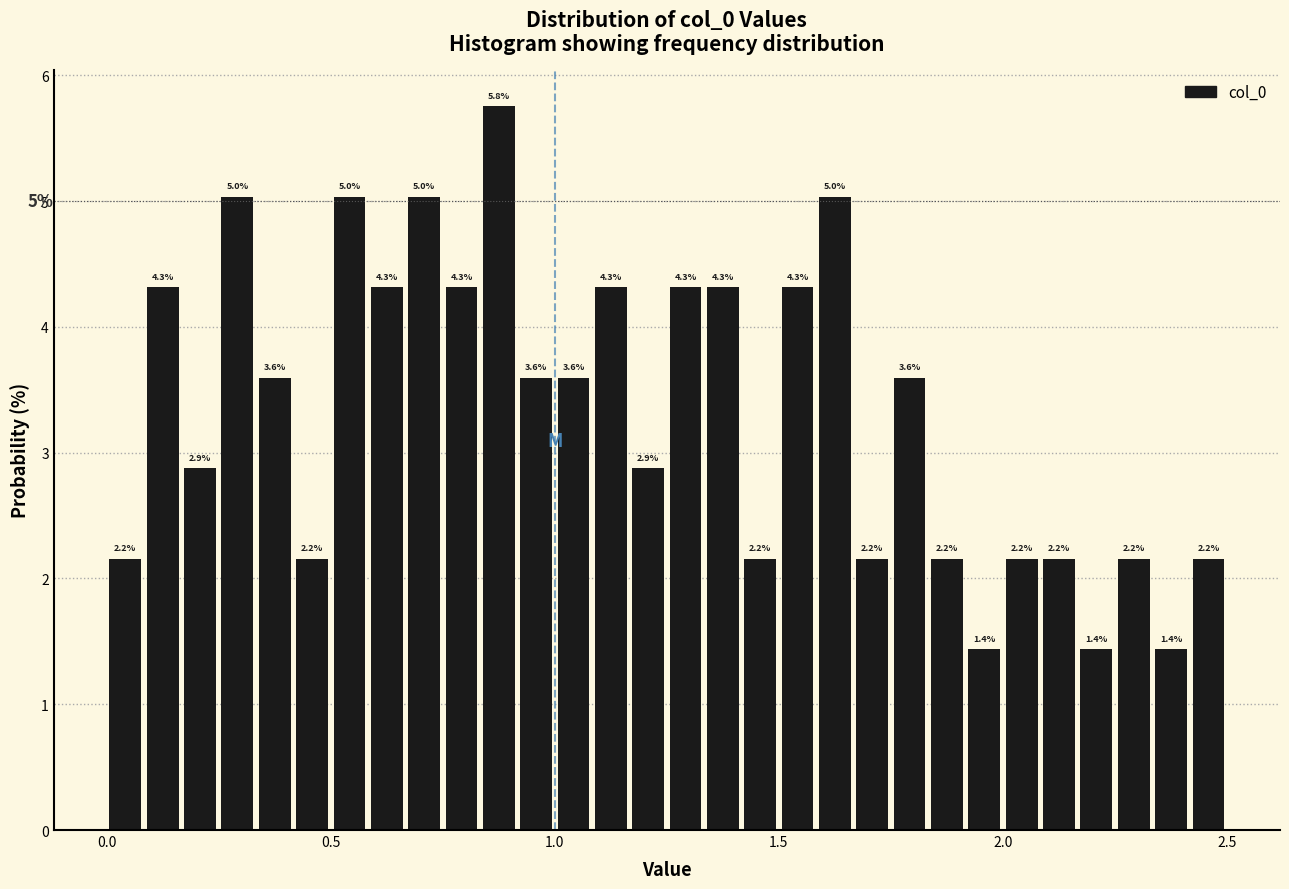

Read against the x-axis, roughly where is the centre of the tallest bar?

0.90